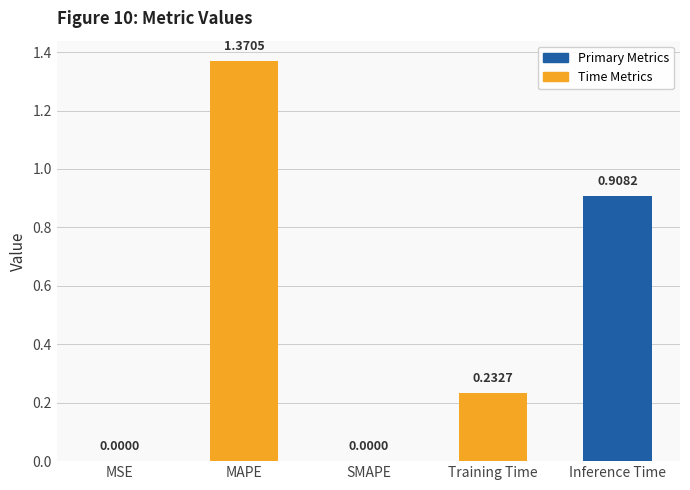

Between Inference Time and MAPE, which is larger?

MAPE